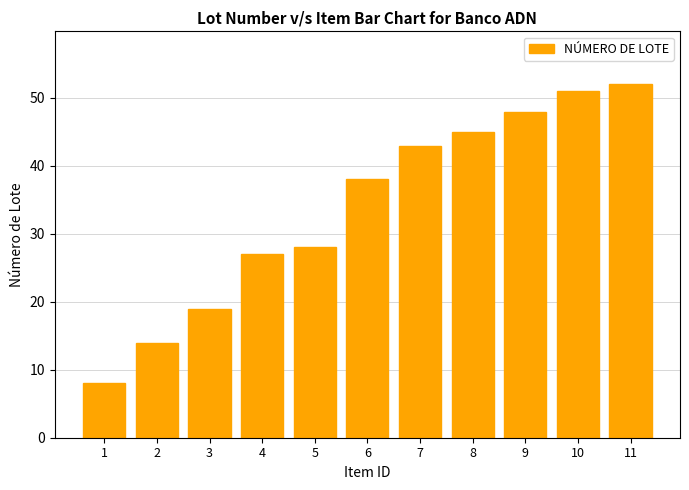

True or false: the data shows 16 at 8.

False